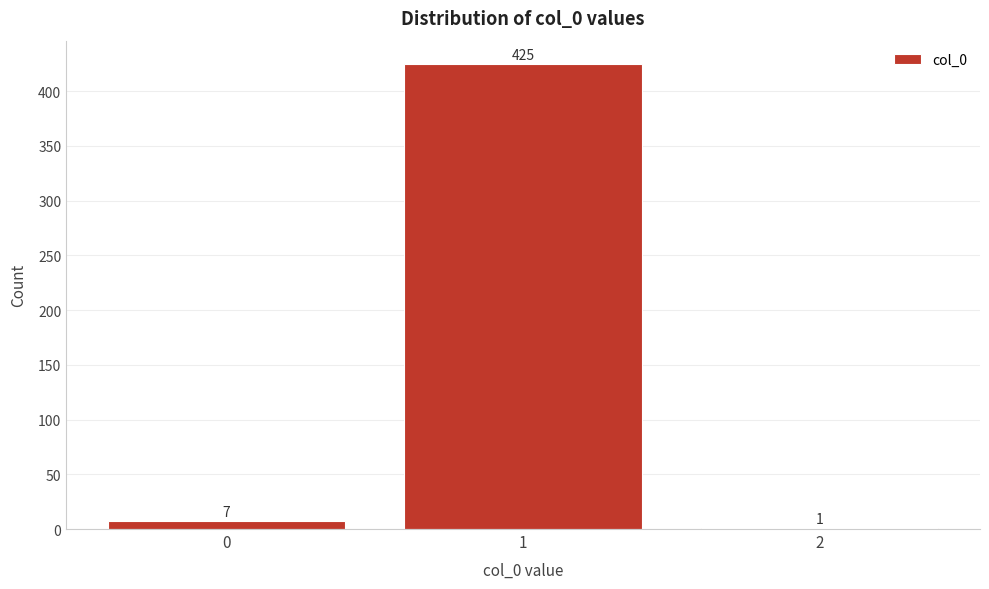

Reading right to left, what are all the values shown in this chart?

2=1	1=425	0=7